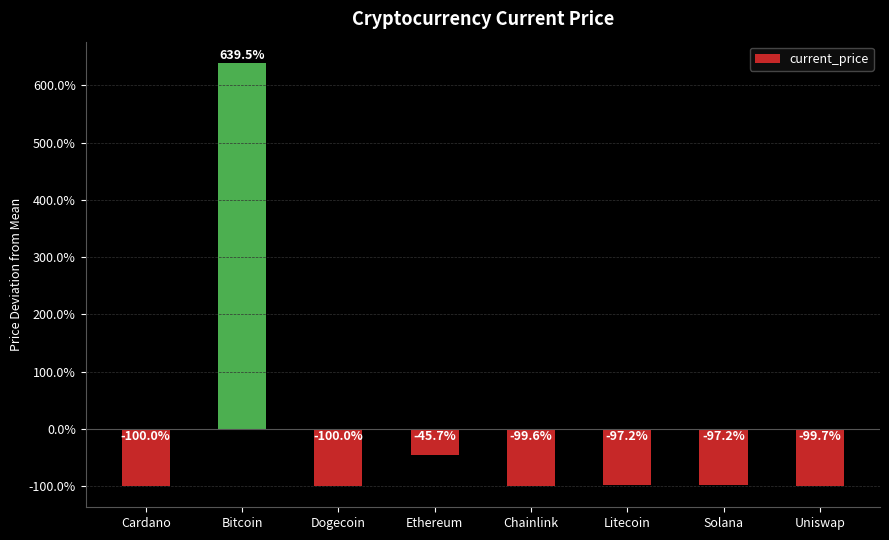

What is the difference between the values at Cardano and Bitcoin?

739.4